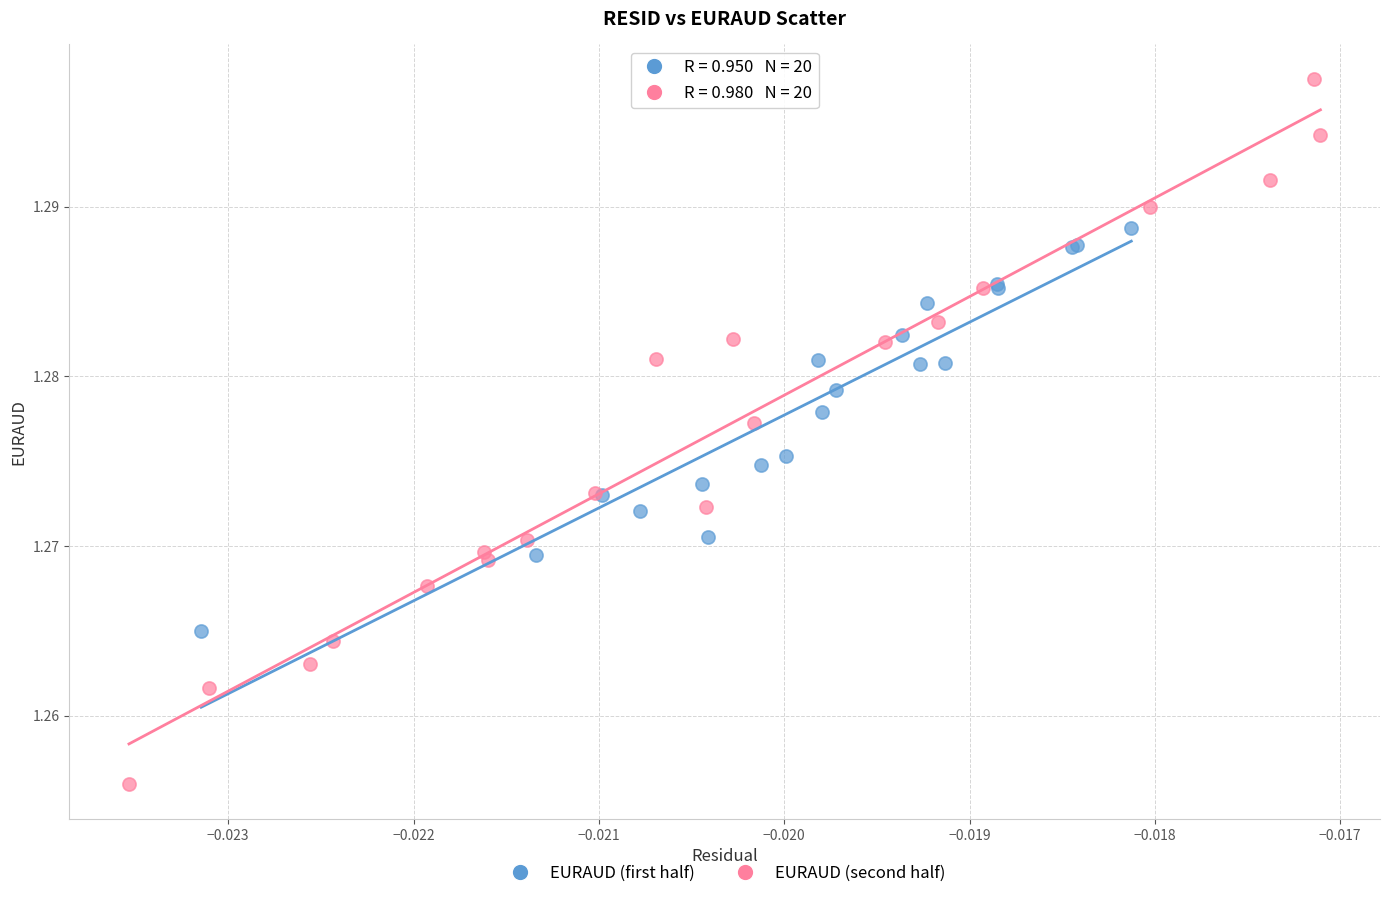

Which series has the widest spread of Y values?

EURAUD (second half)